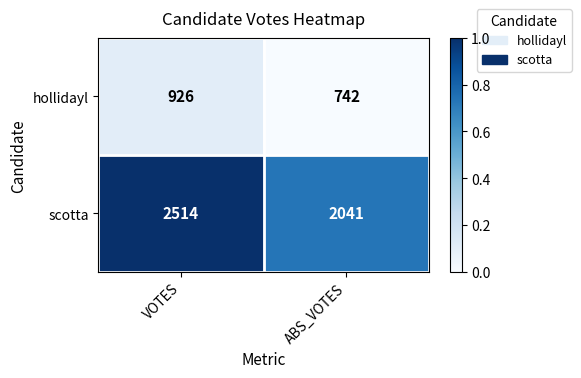

At which category is the sum across all series the highest?

VOTES